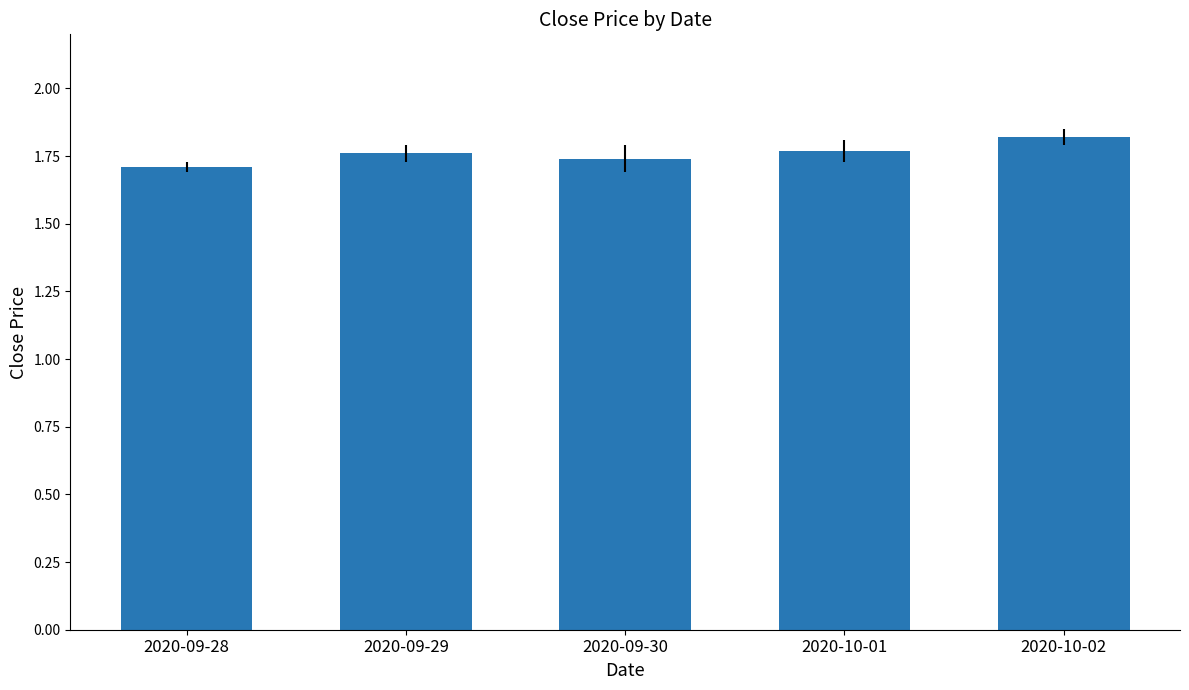

What is the sum of all values?

8.8